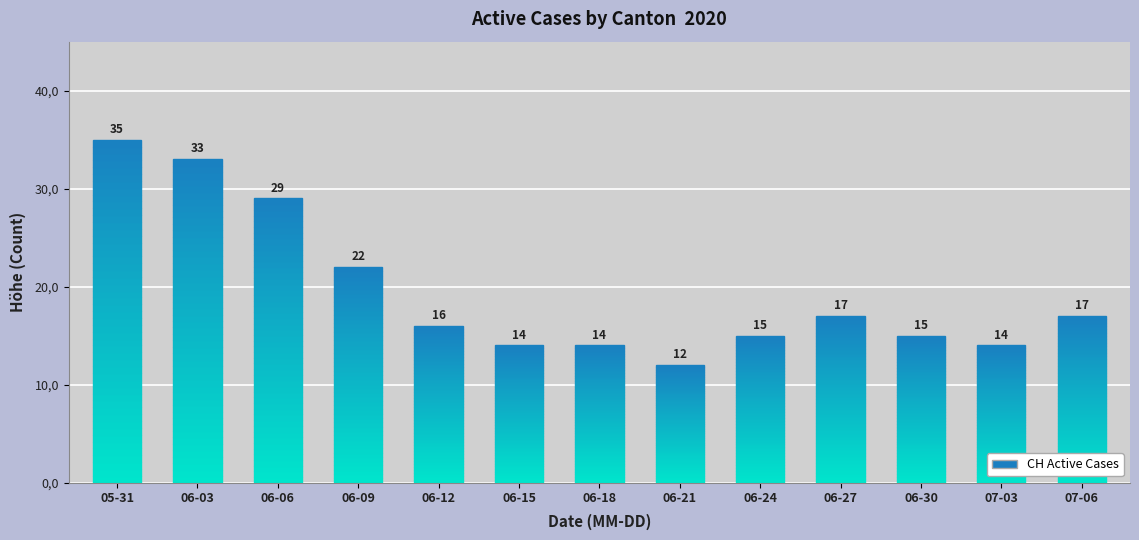

How many bars are there in total?

13